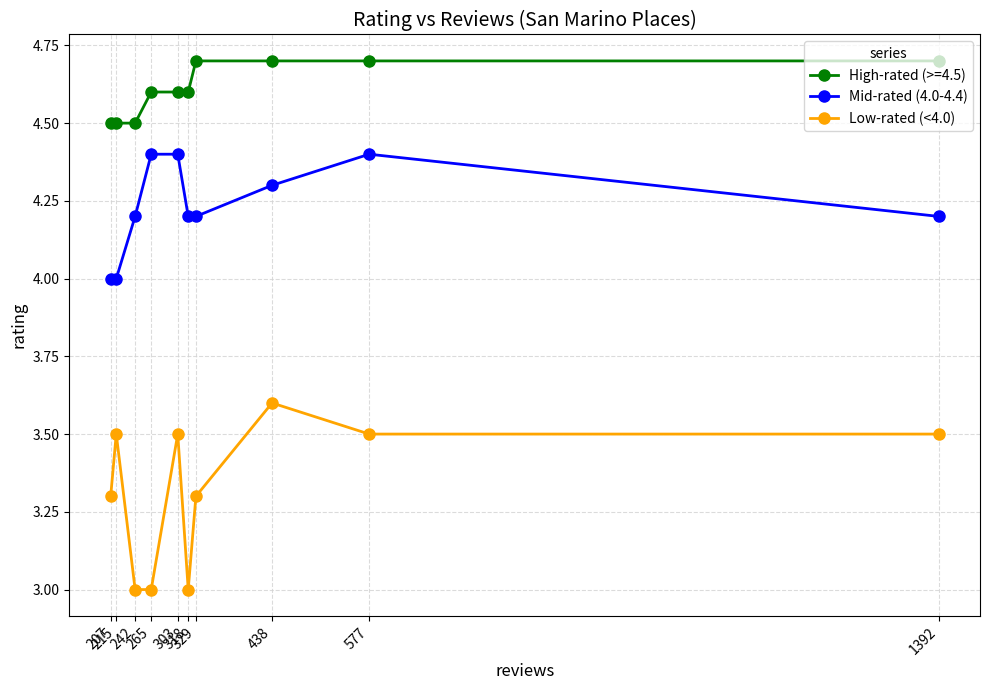

Which label corresponds to the smallest value in the chart?

318